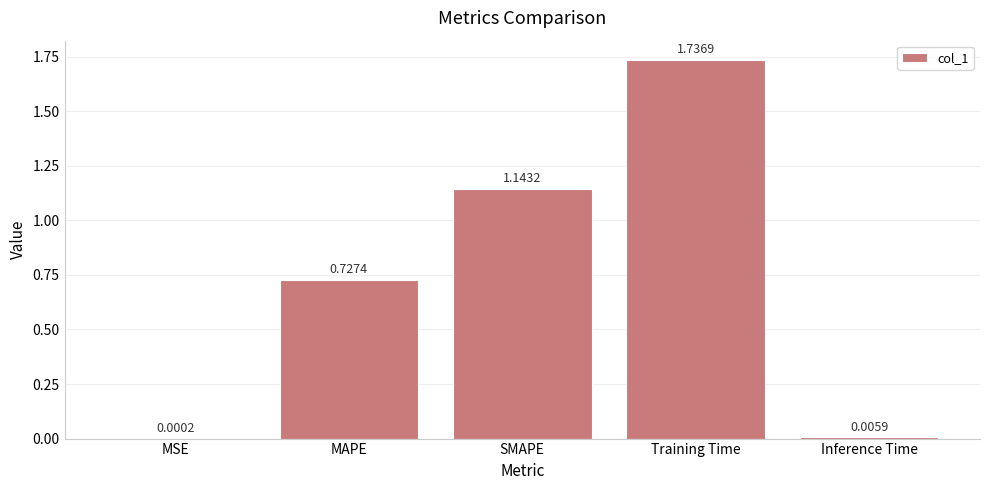

What is the difference between the values at Training Time and MAPE?

1.0